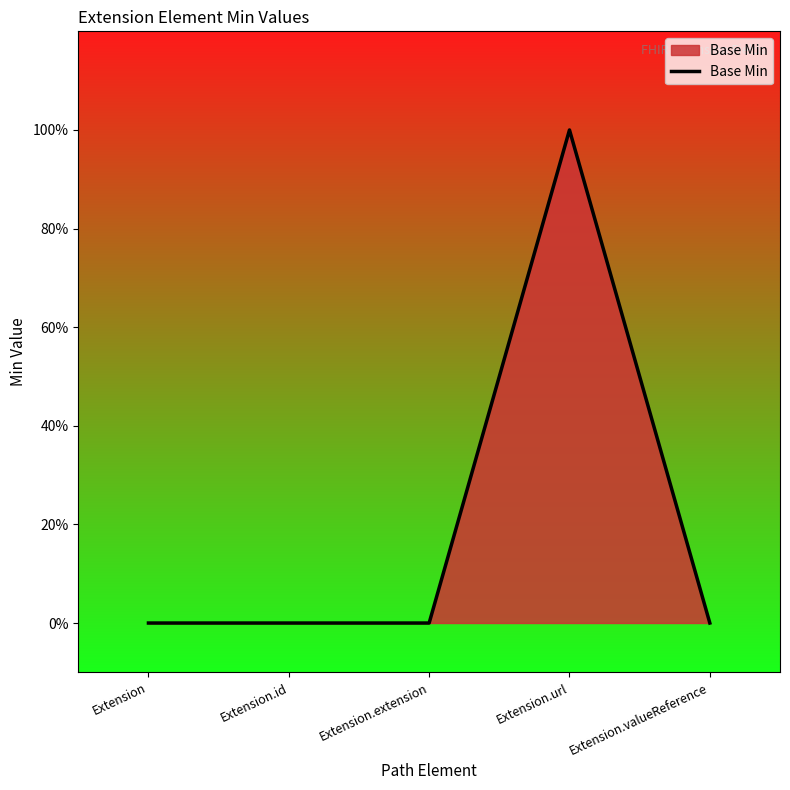

List the labels in order of value, smallest first.

Extension, Extension.id, Extension.extension, Extension.valueReference, Extension.url